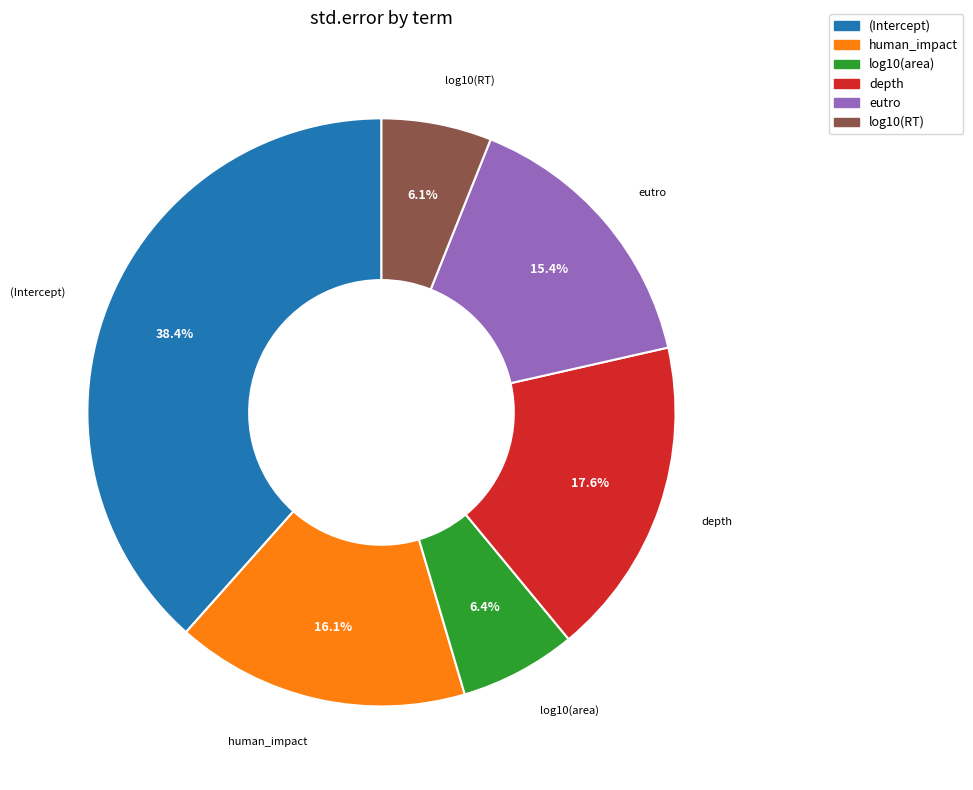

To the nearest percent, what is the combined percentage of eutro and depth?

33%